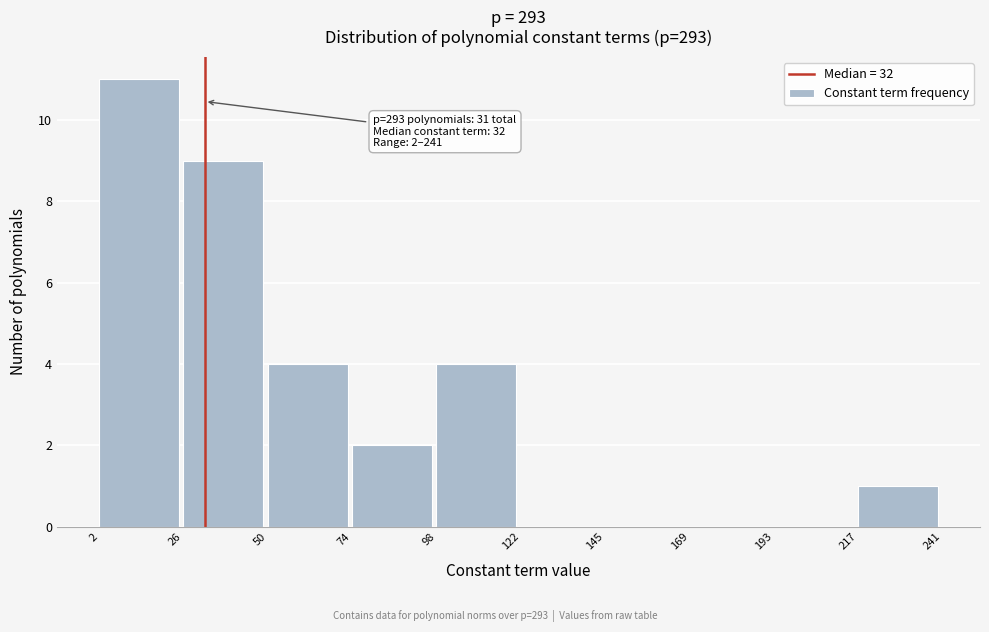

Which range on the x-axis has the tallest bar?

2 to 26